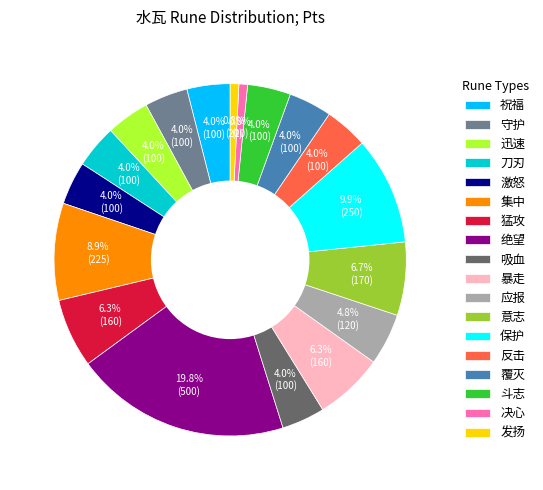

Is it true that 祝福 is 4% of the pie?

True